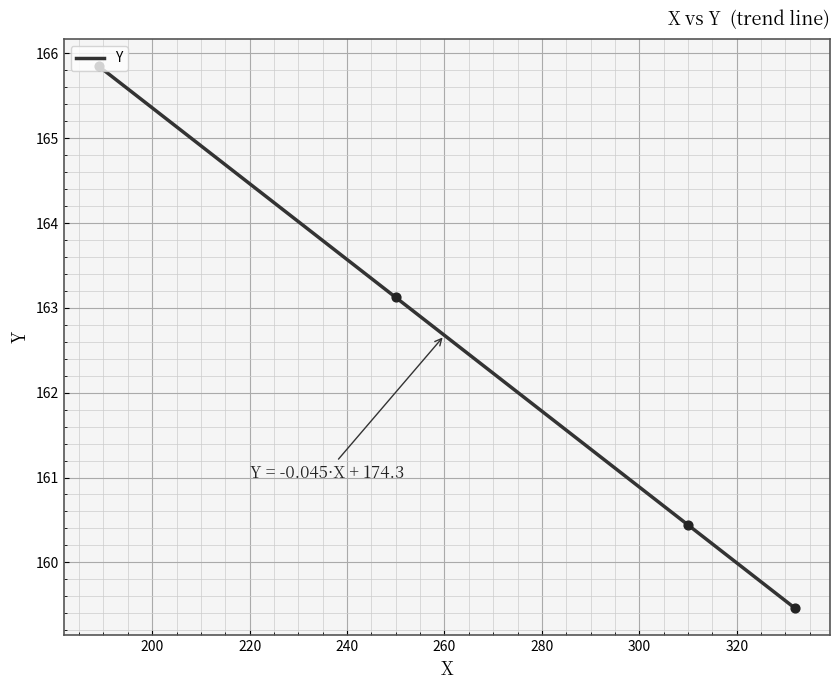

Approximately how many times larger is the value at 297 compared to 326?

1.0